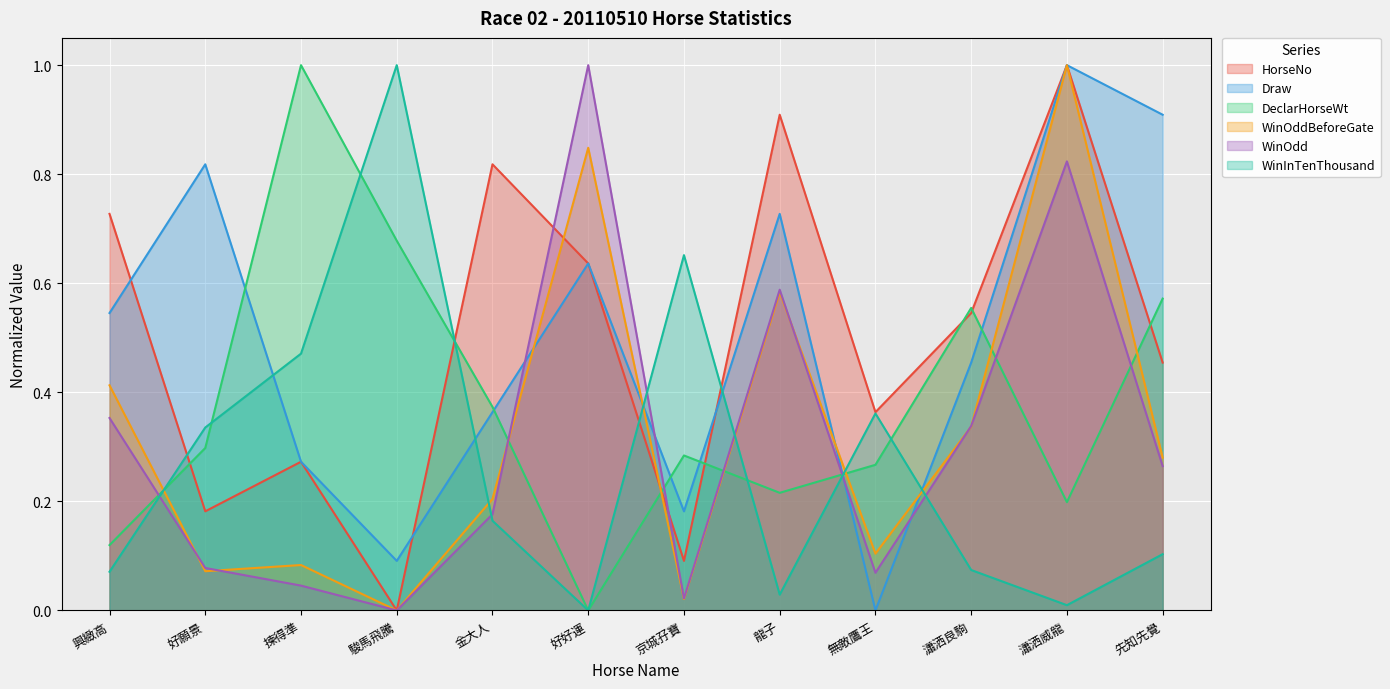

What is the value of the WinOddBeforeGate point at the 12th from the left?

0.3